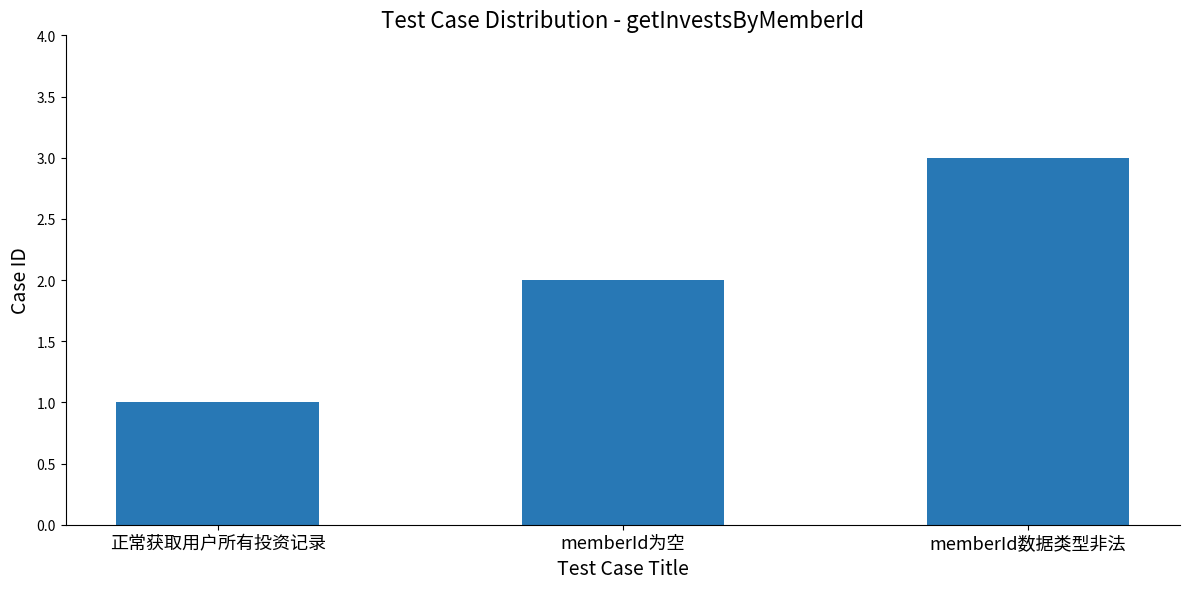

Reading left to right, list all the values displayed in this chart.

1	2	3